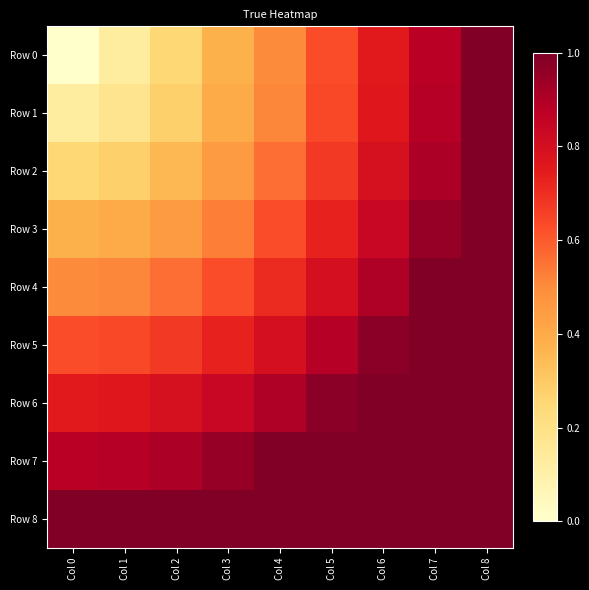

What is the total value across all series at Col 3?

6.0